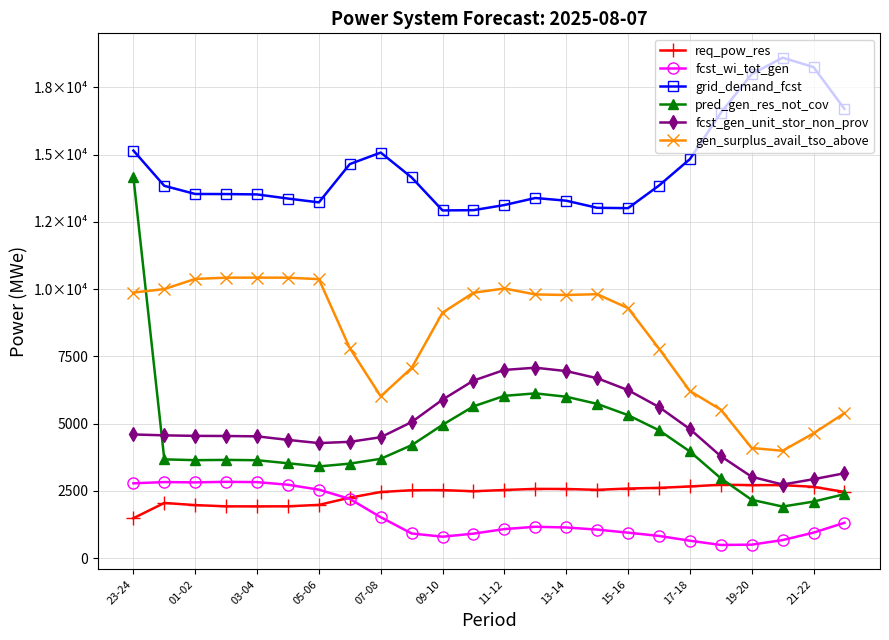

Does the chart have visible grid lines?

Yes